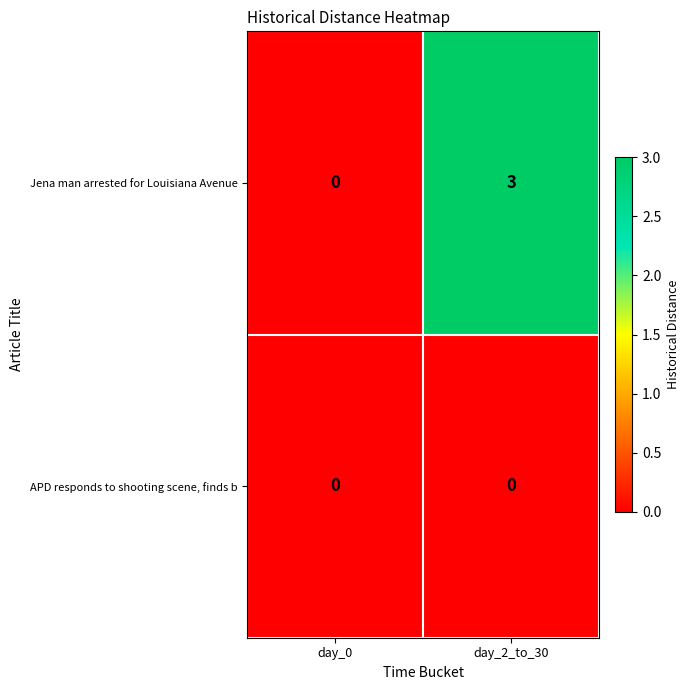

Reading right to left, extract all data points from this chart.

Jena man arrested for Louisiana Avenue: 3	0
APD responds to shooting scene, finds b: 0	0